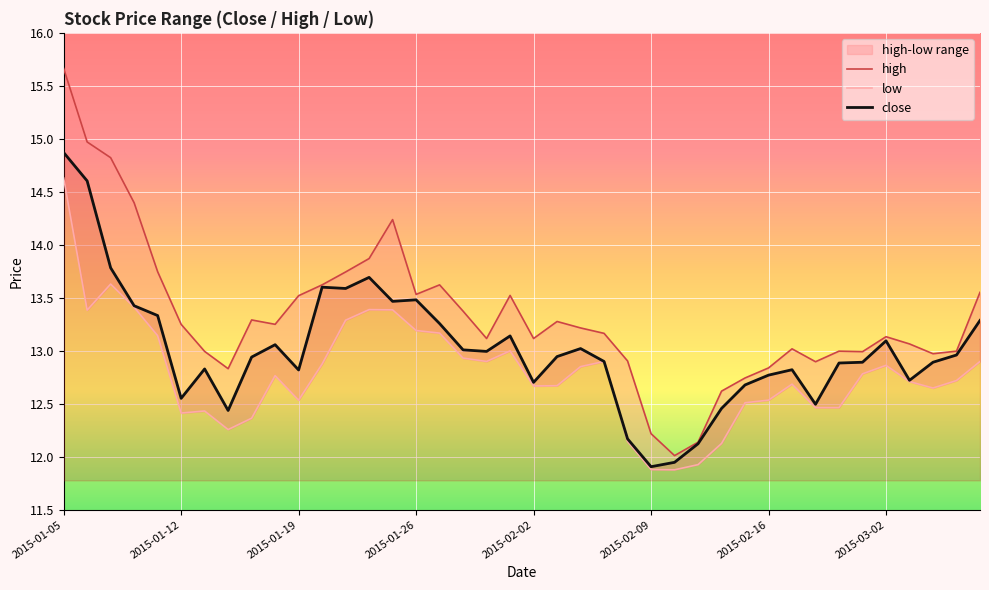

True or false: high and low cross at least once.

False